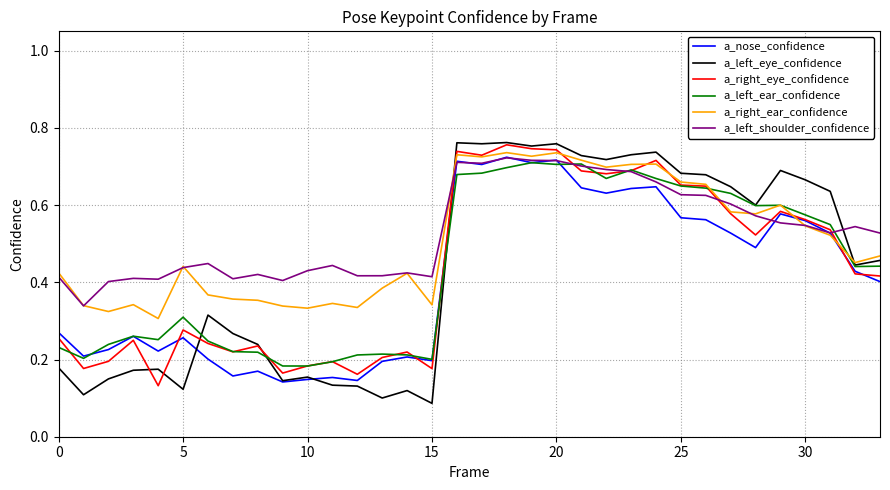

After their last crossing, which series has the higher values: a_left_shoulder_confidence or a_left_eye_confidence?

a_left_shoulder_confidence